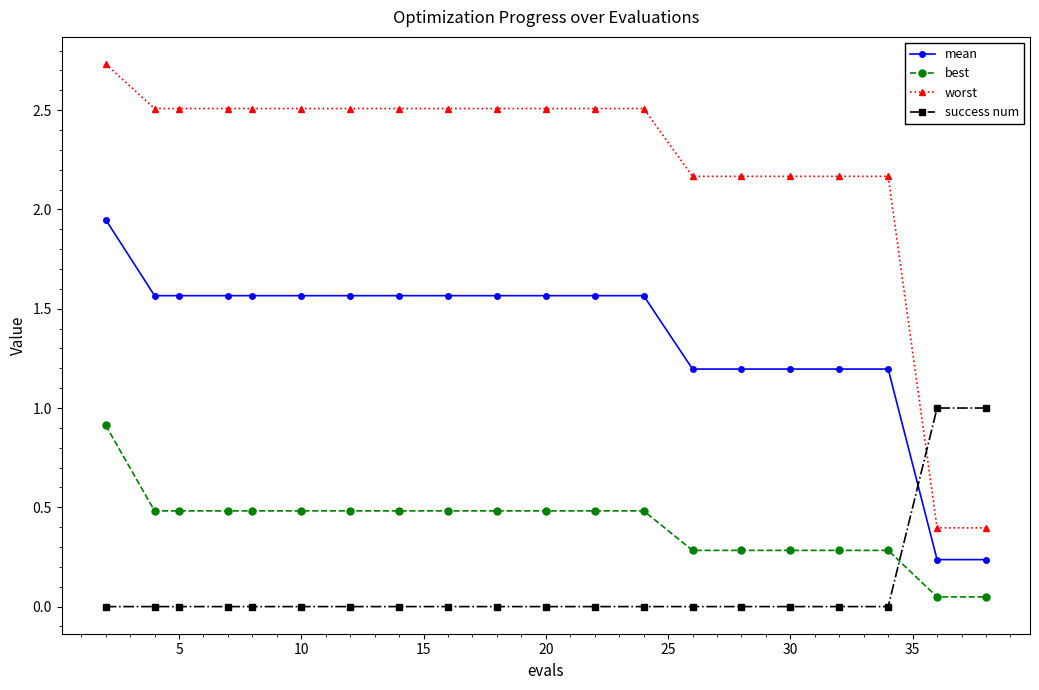

True or false: worst and mean intersect in this chart.

False